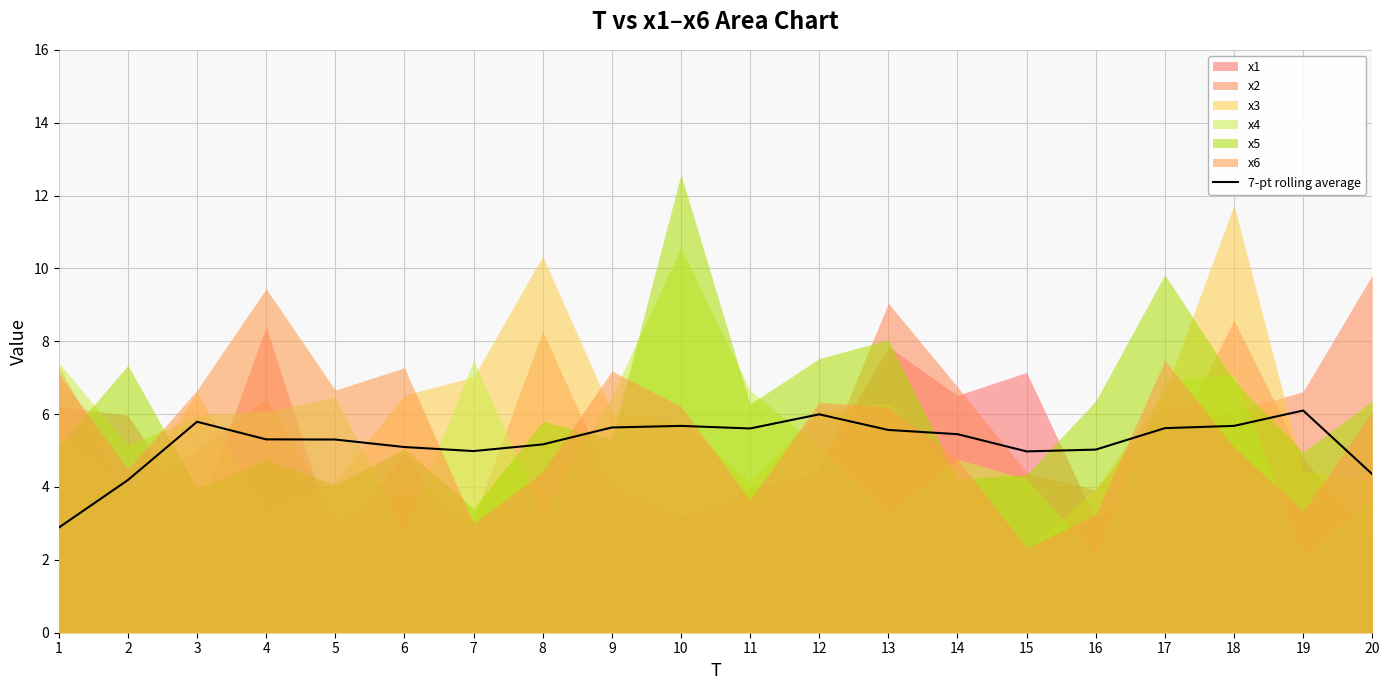

True or false: there are more than 2 points higher than both neighbors.

True